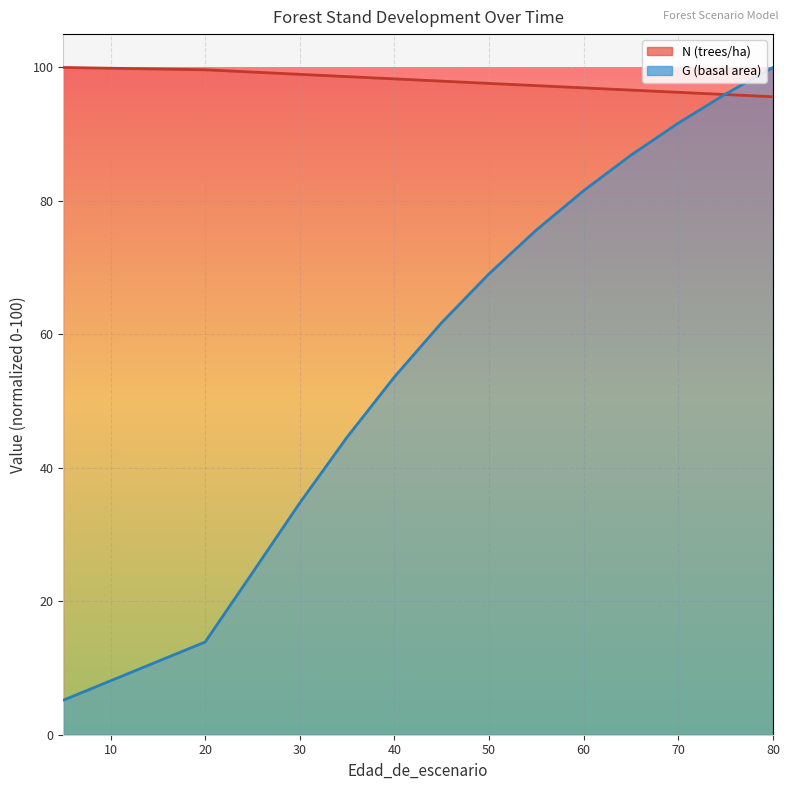

What is the minimum value shown in the chart?

5.2